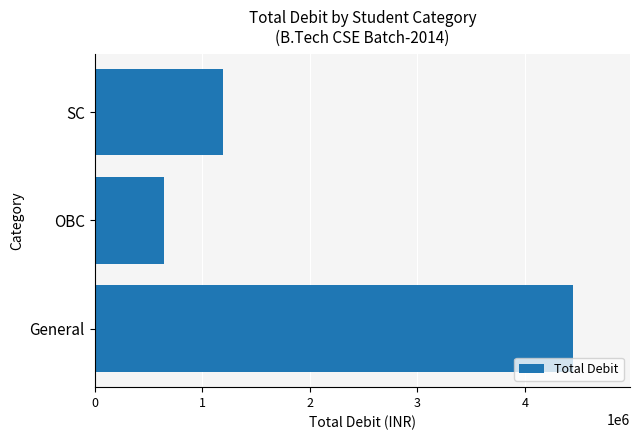

Between OBC and General, which is larger?

General